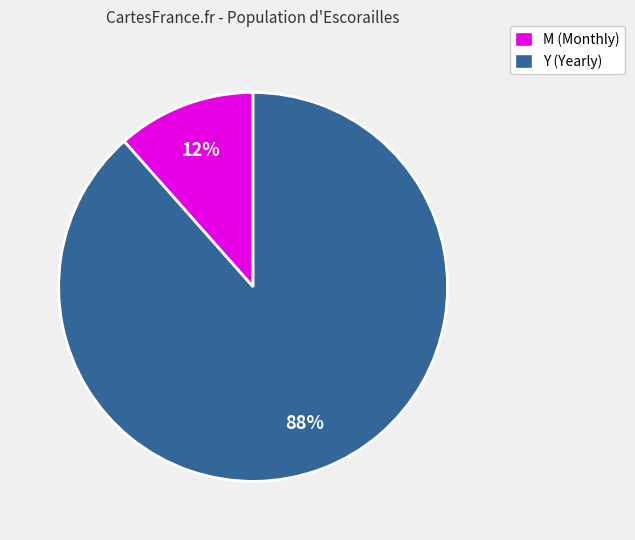

What percentage is the M (Monthly) slice, to the nearest percent?

12%